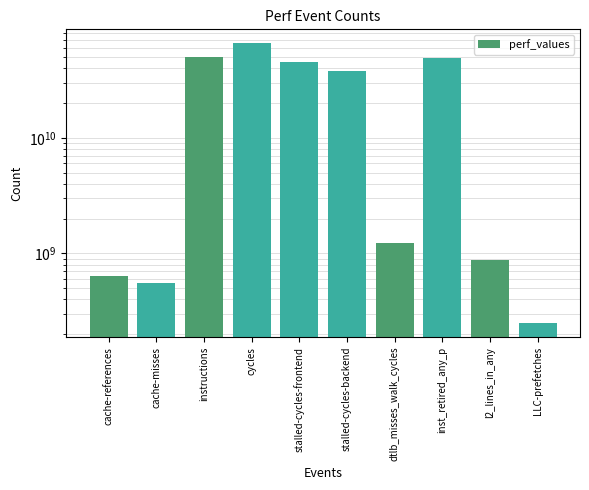

Reading left to right, transcribe all the data shown in this chart.

cache-references=637777688	cache-misses=553668058	instructions=50333969542	cycles=65592102582	stalled-cycles-frontend=45125700607	stalled-cycles-backend=37642029027	dtlb_misses_walk_cycles=1227240865	inst_retired_any_p=49325283407	l2_lines_in_any=876543216	LLC-prefetches=249661085